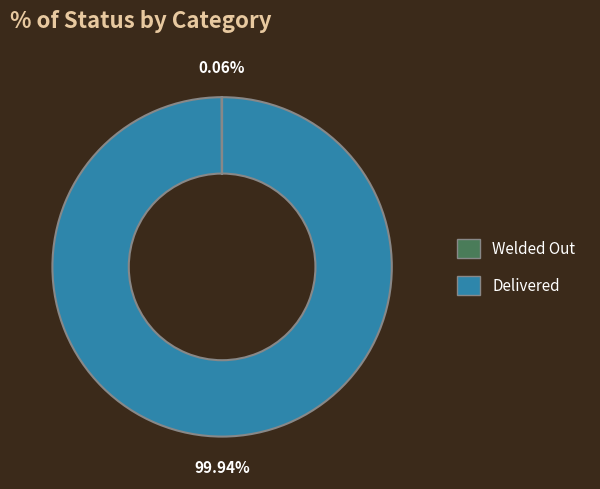

Does any single category account for the majority?

Yes